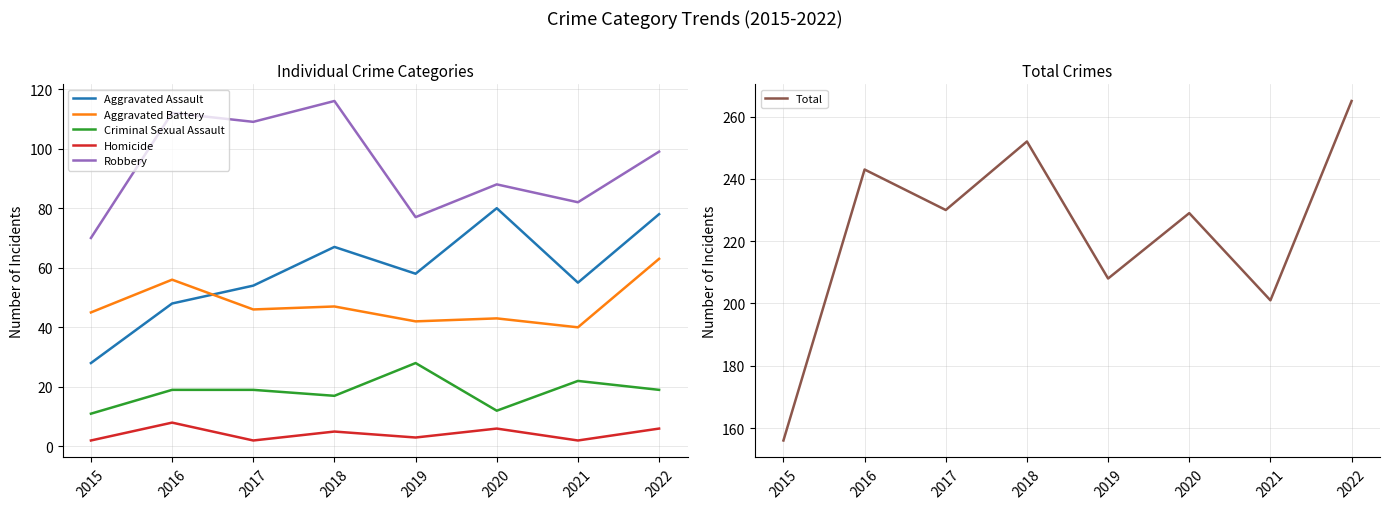

At 2017, list the series in order from smallest to largest.

Homicide, Criminal Sexual Assault, Aggravated Battery, Aggravated Assault, Robbery, Total